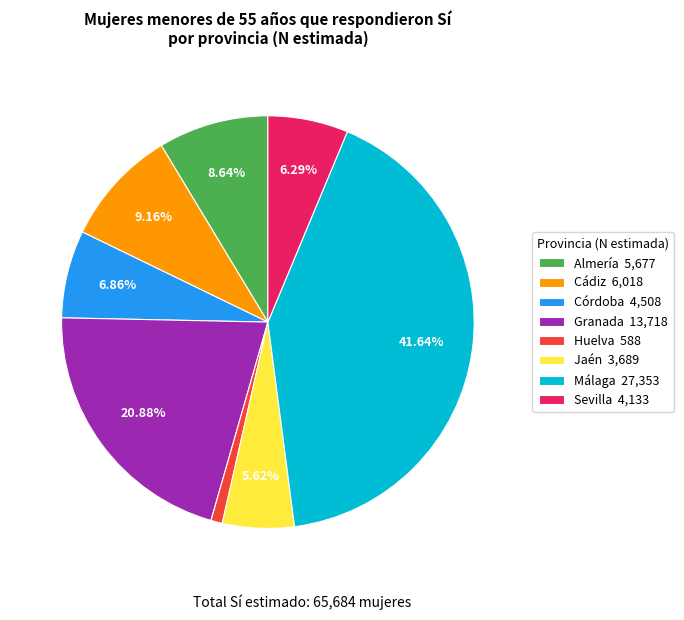

Is there any slice that represents more than half of the pie?

No